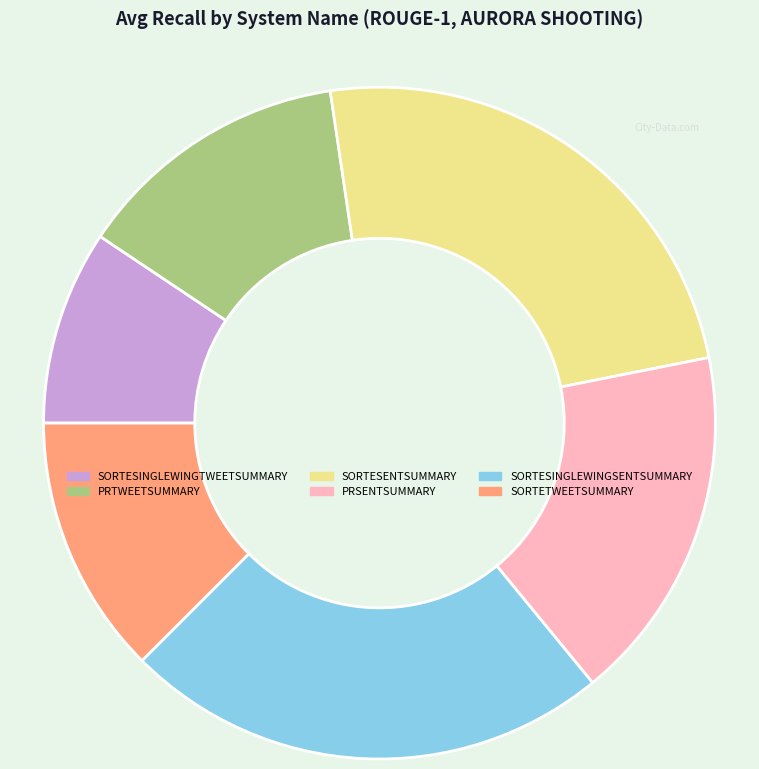

Is there any slice that represents more than half of the pie?

No